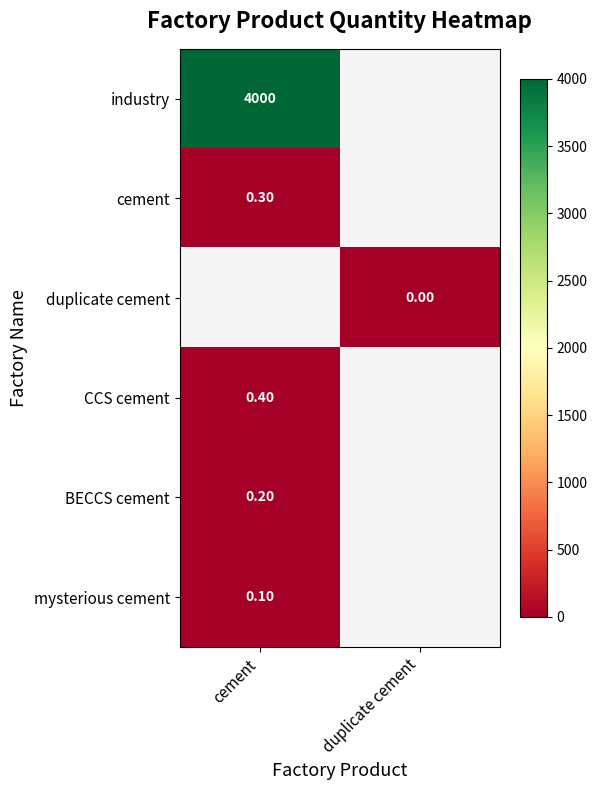

Is the value of duplicate cement at duplicate cement greater than the value of CCS cement at cement?

No